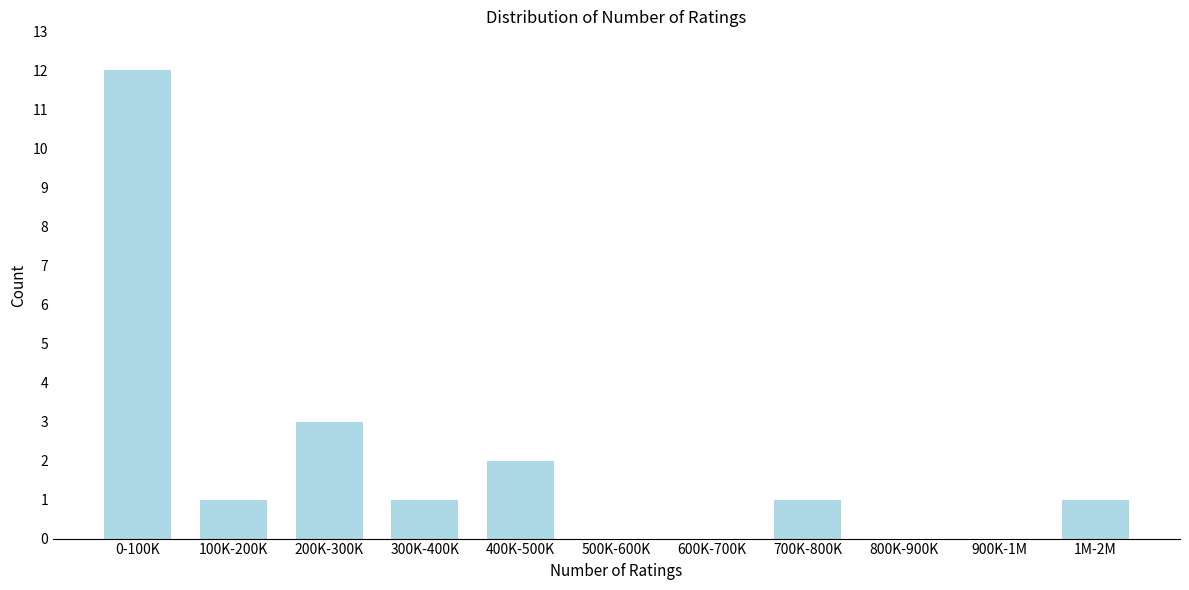

Reading left to right, transcribe all the data shown in this chart.

0-100K=12	100K-200K=1	200K-300K=3	300K-400K=1	400K-500K=2	500K-600K=0	600K-700K=0	700K-800K=1	800K-900K=0	900K-1M=0	1M-2M=1